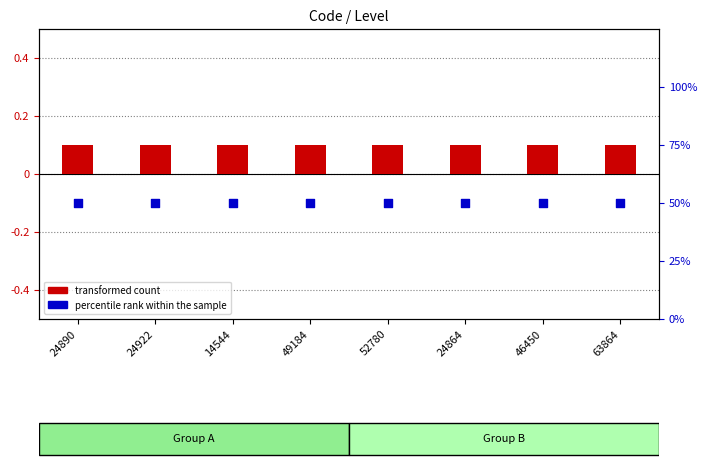

Which series contains the highest Y value?

percentile rank within the sample